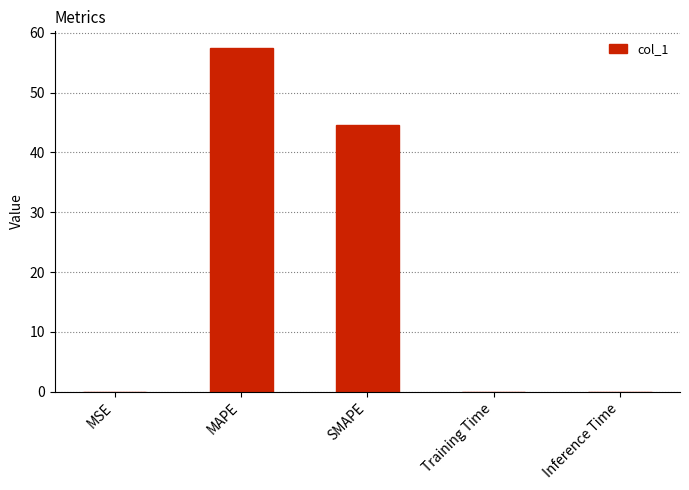

Are the bars grouped side by side (vs. stacked)?

No